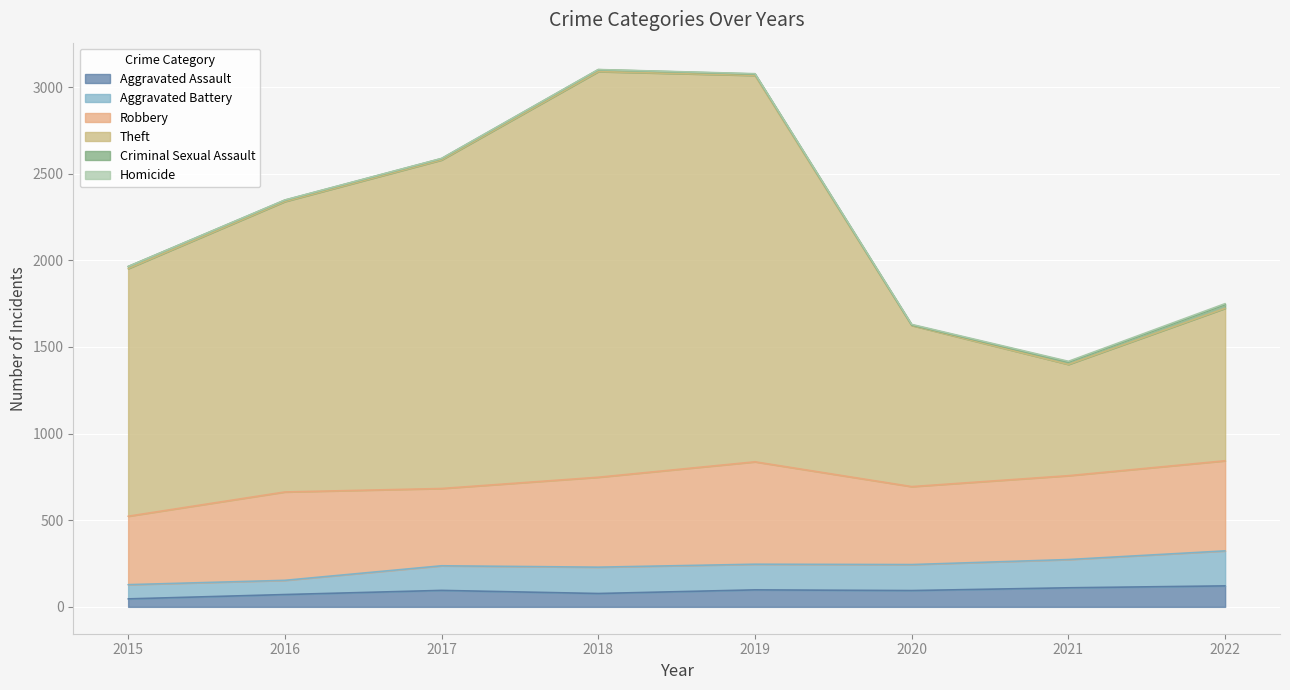

True or false: Aggravated Battery and Theft cross at least once.

False